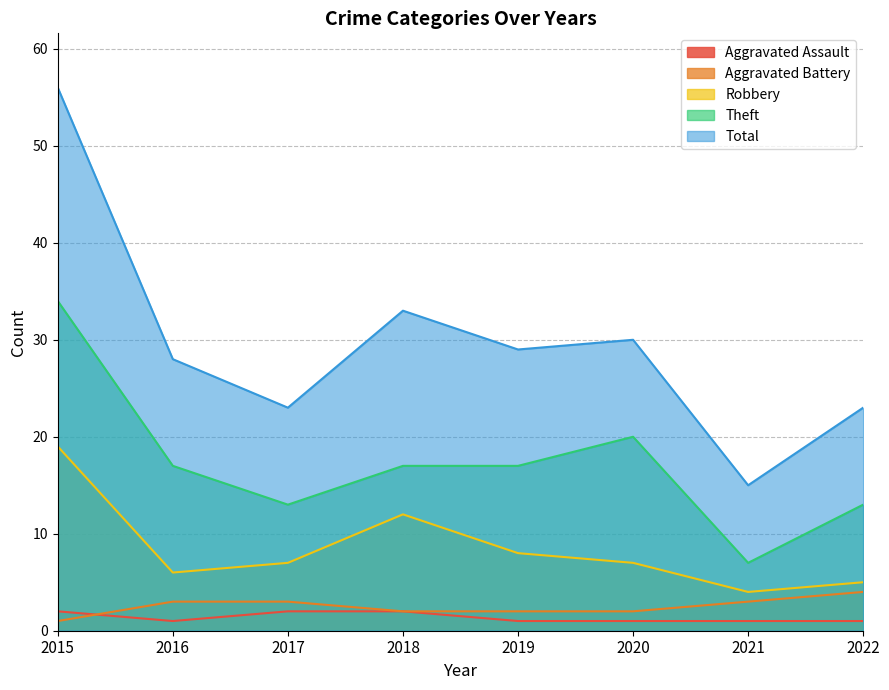

How many series are shown in this chart?

5